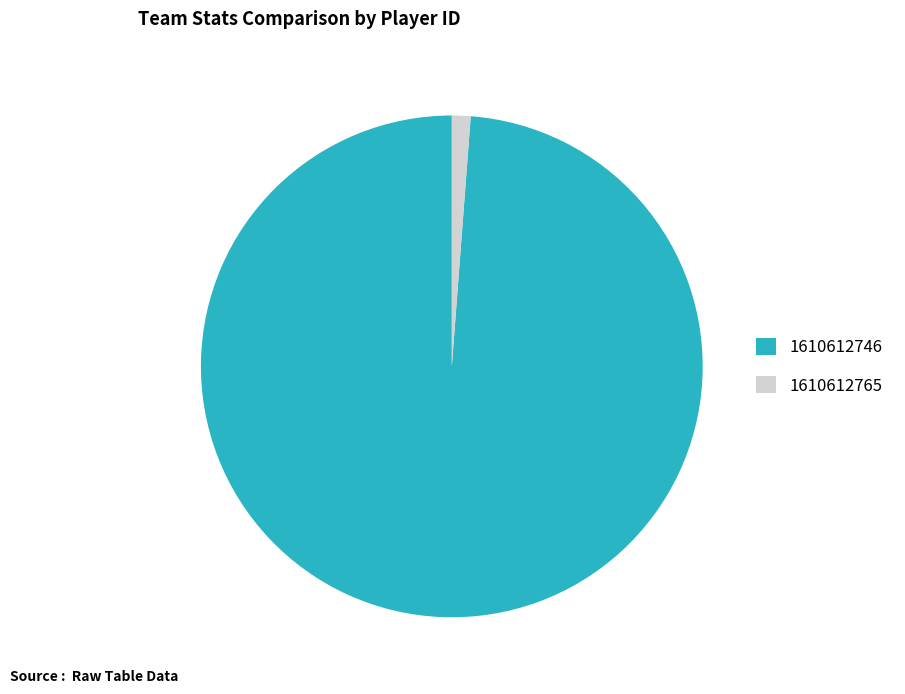

Do 1610612746 and 1610612765 together represent more than half of the pie?

Yes